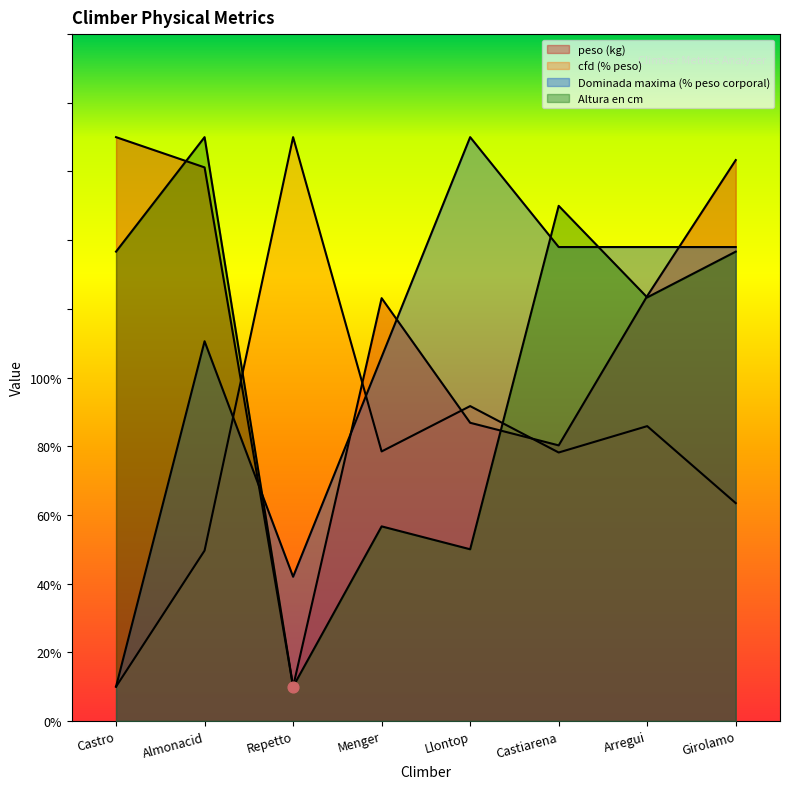

Is the value of Dominada maxima (% peso corporal) at Menger greater than the value of cfd (% peso) at Repetto?

No